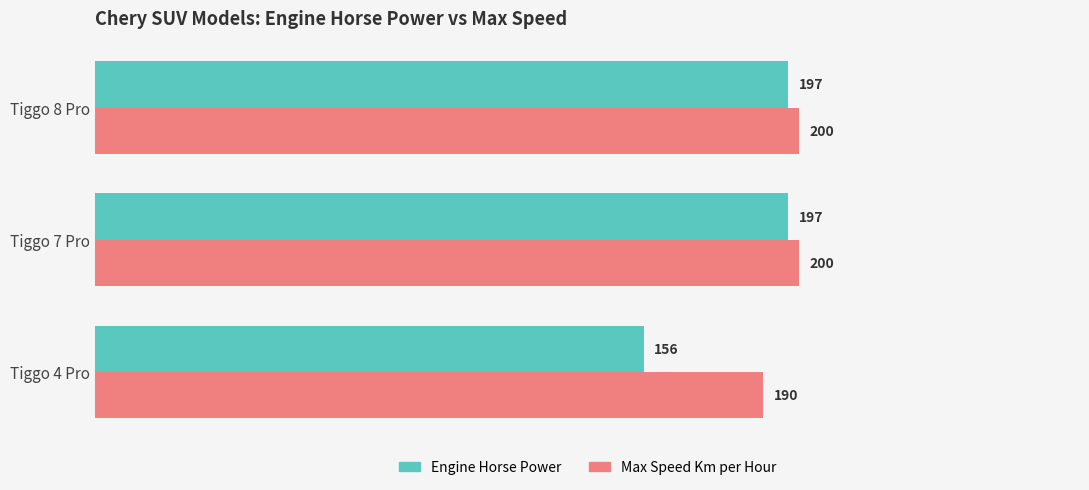

How many series are shown in this chart?

2